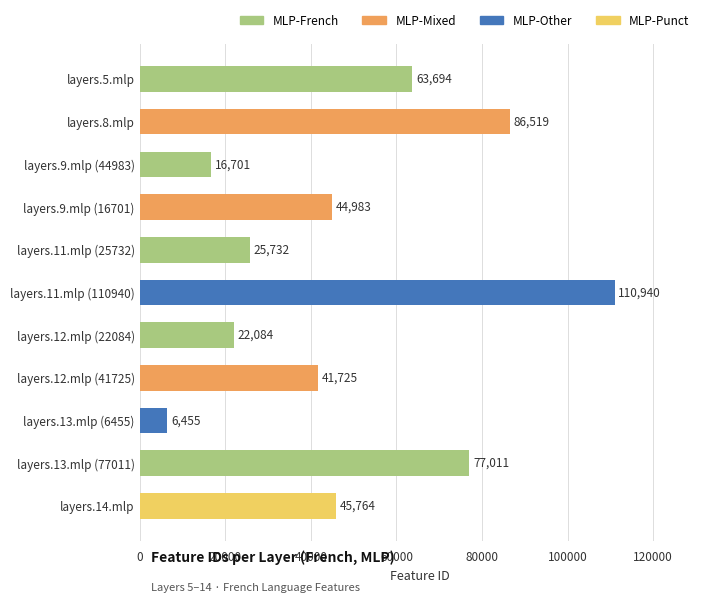

What is the smallest value displayed?

6455